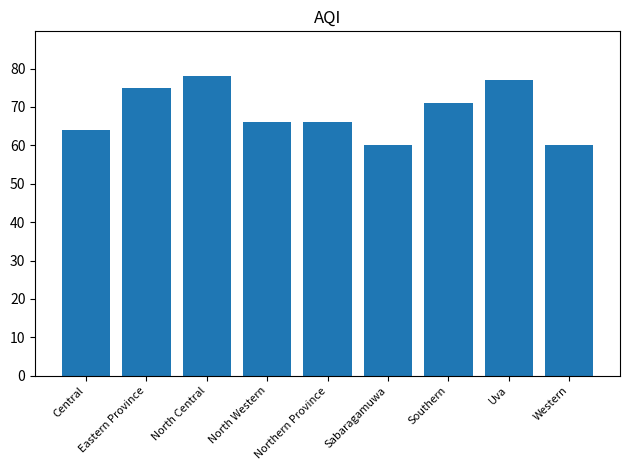

At which label does the data first exceed 66?

Eastern Province